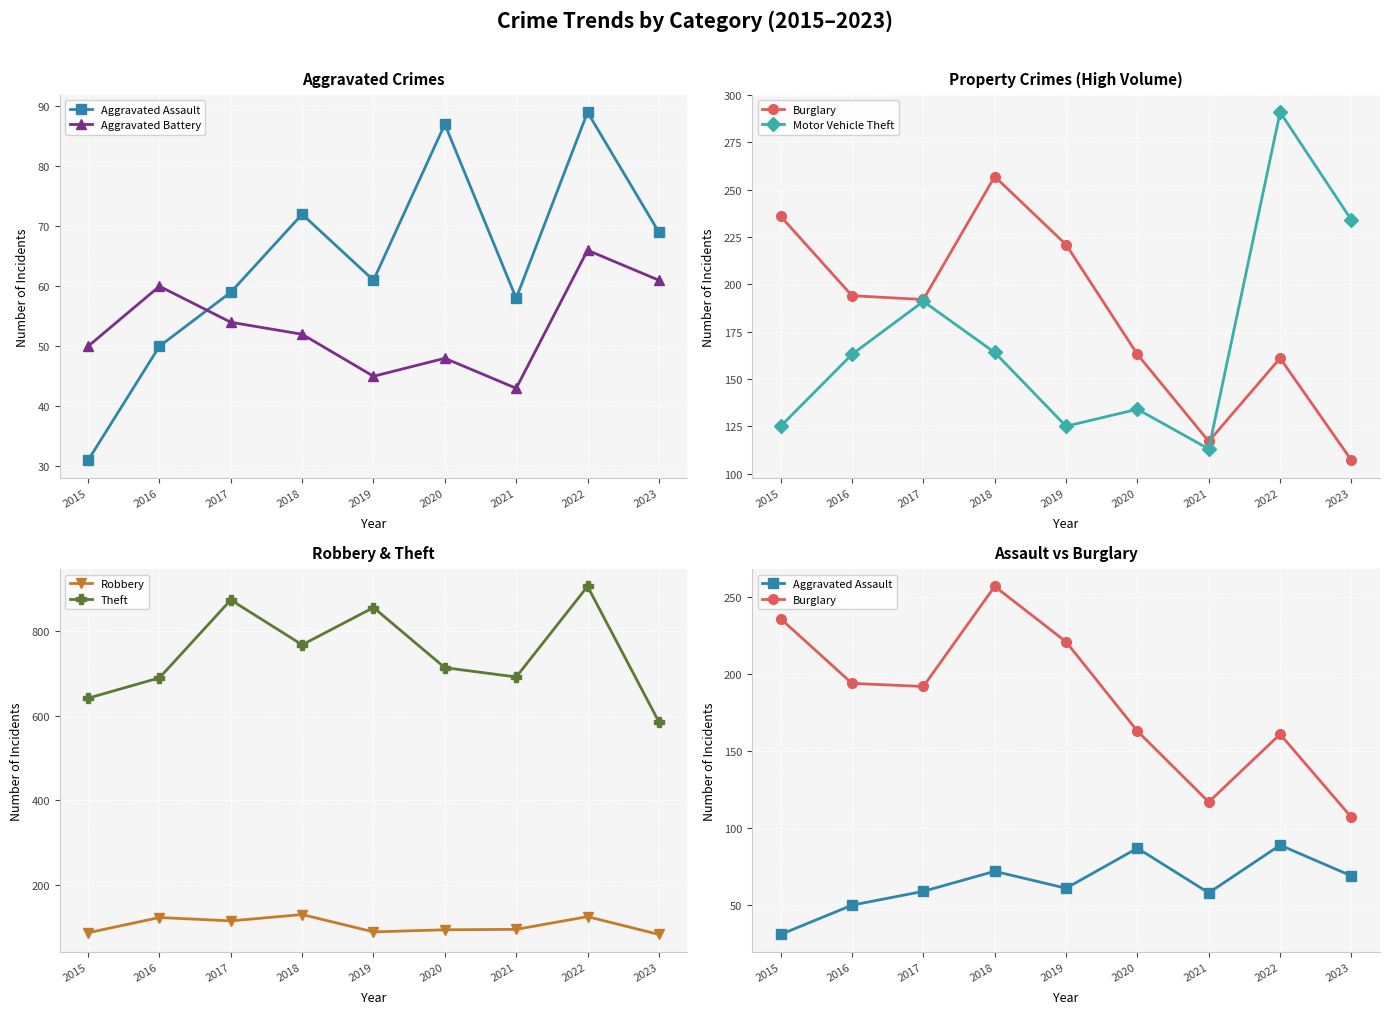

Which category has the lowest value across all series?

2015